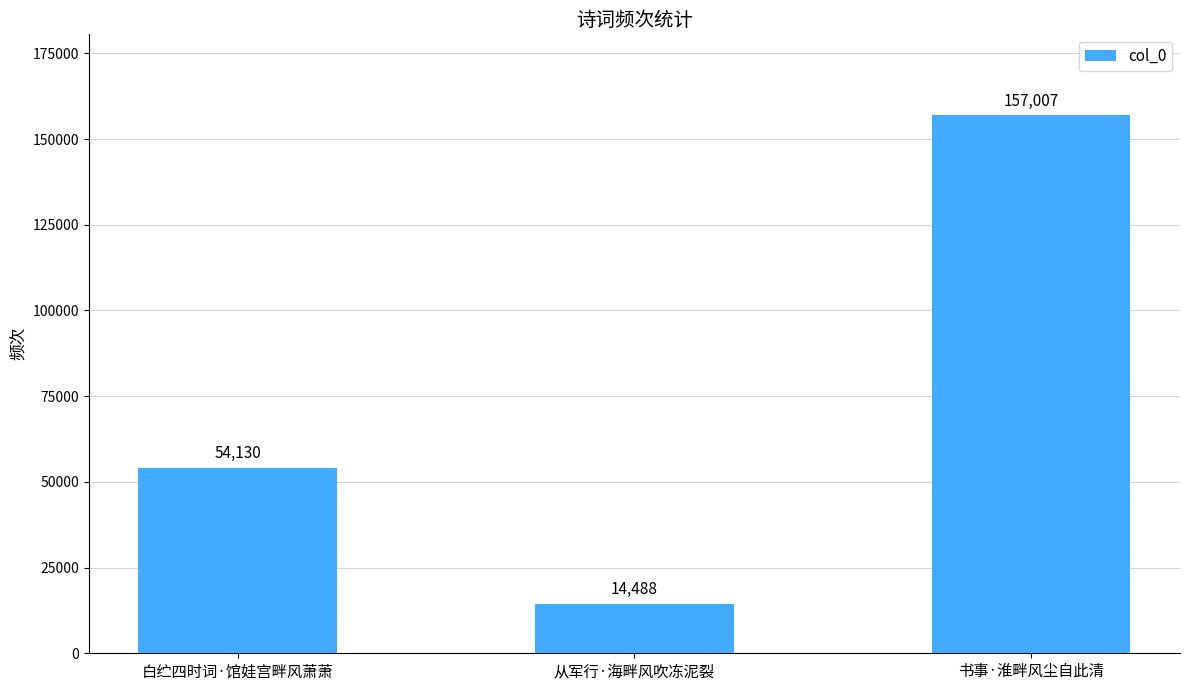

What is the difference between the values at 书事·淮畔风尘自此清 and 白纻四时词·馆娃宫畔风萧萧?

102877